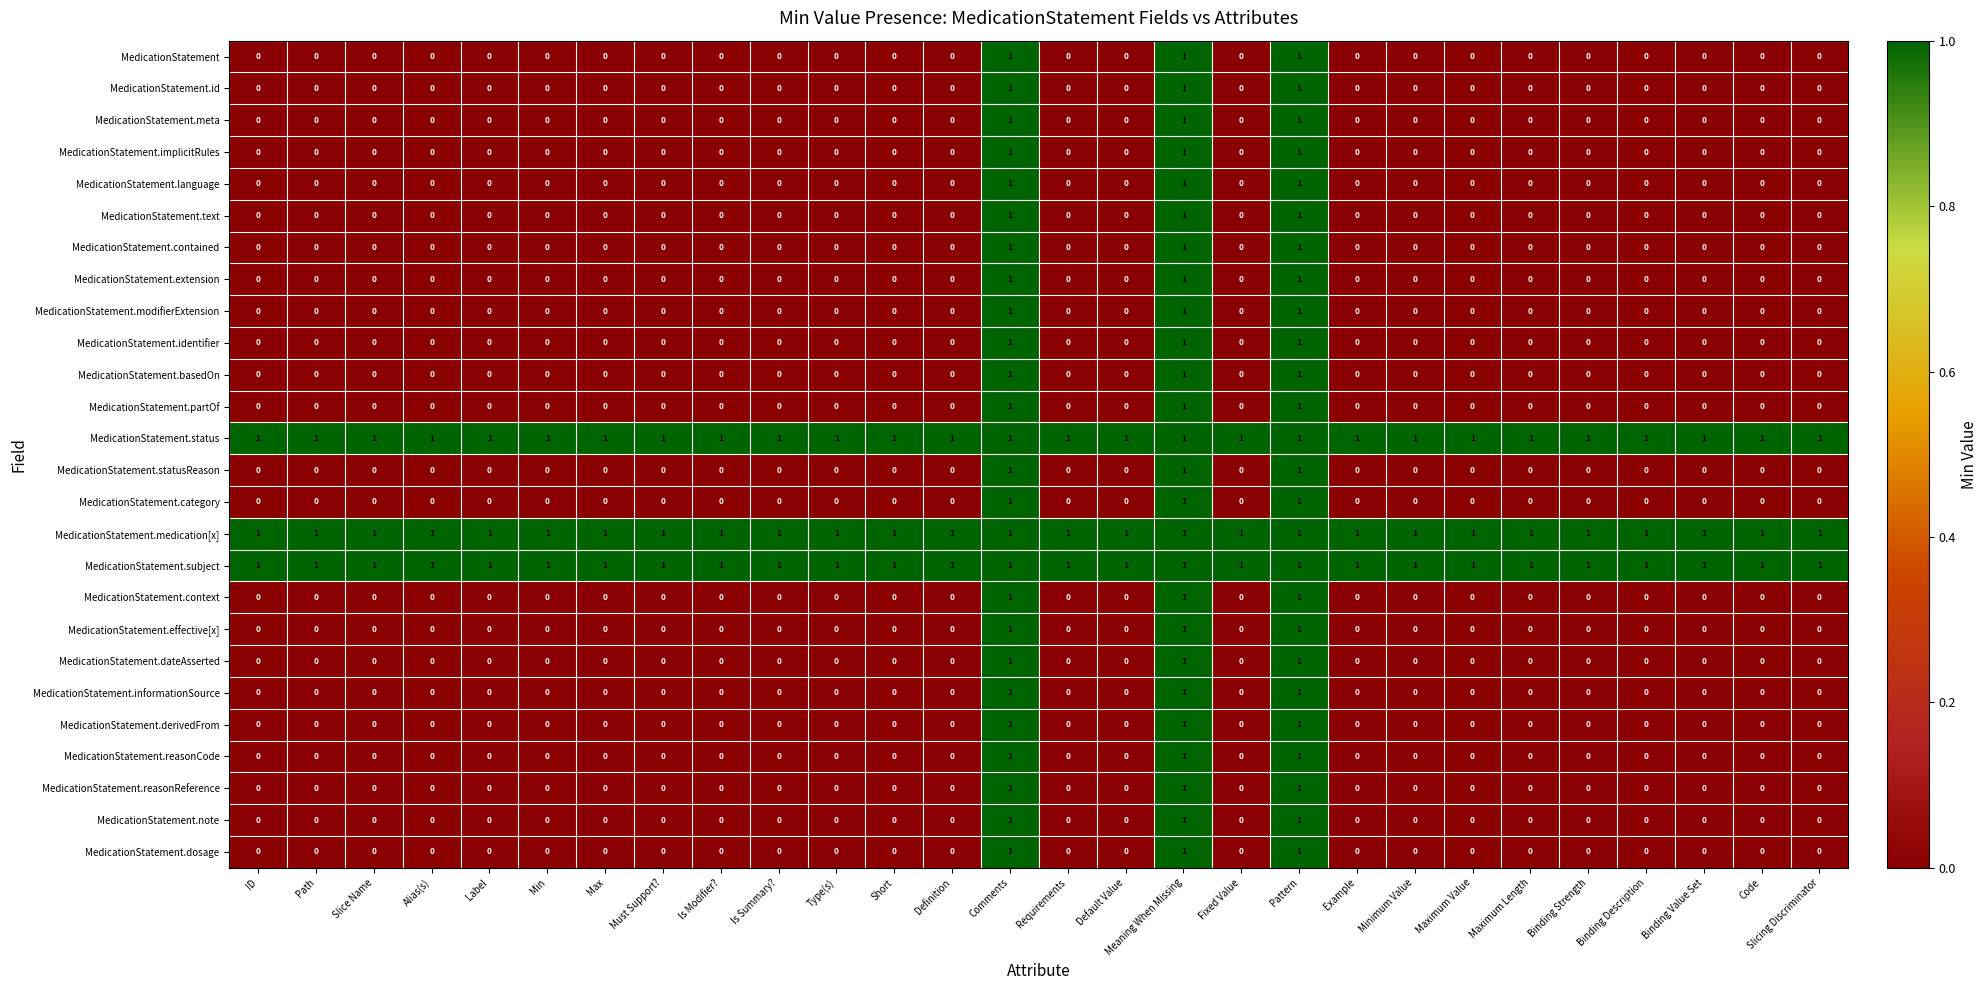

Is it true that MedicationStatement.modifierExtension equals 1 at Pattern?

True